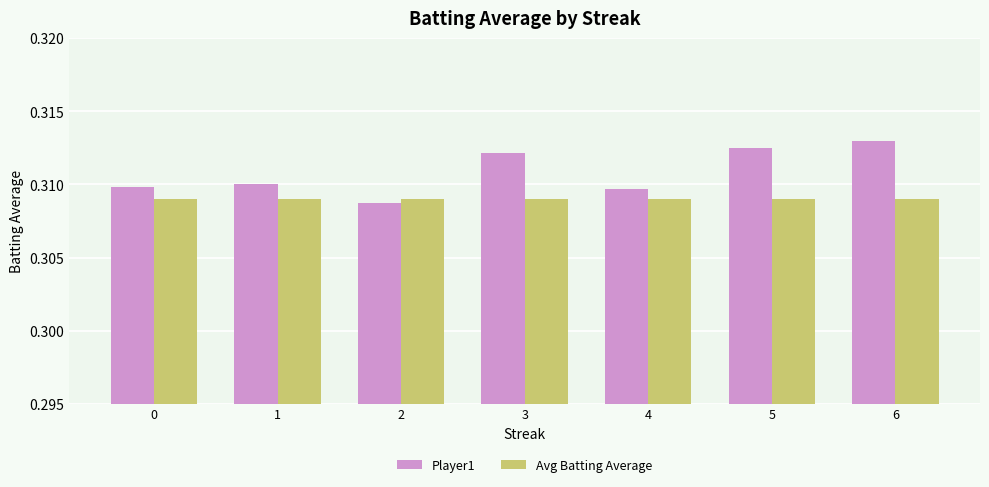

What is the sum of the Player1 values at 2 and 6?

0.6